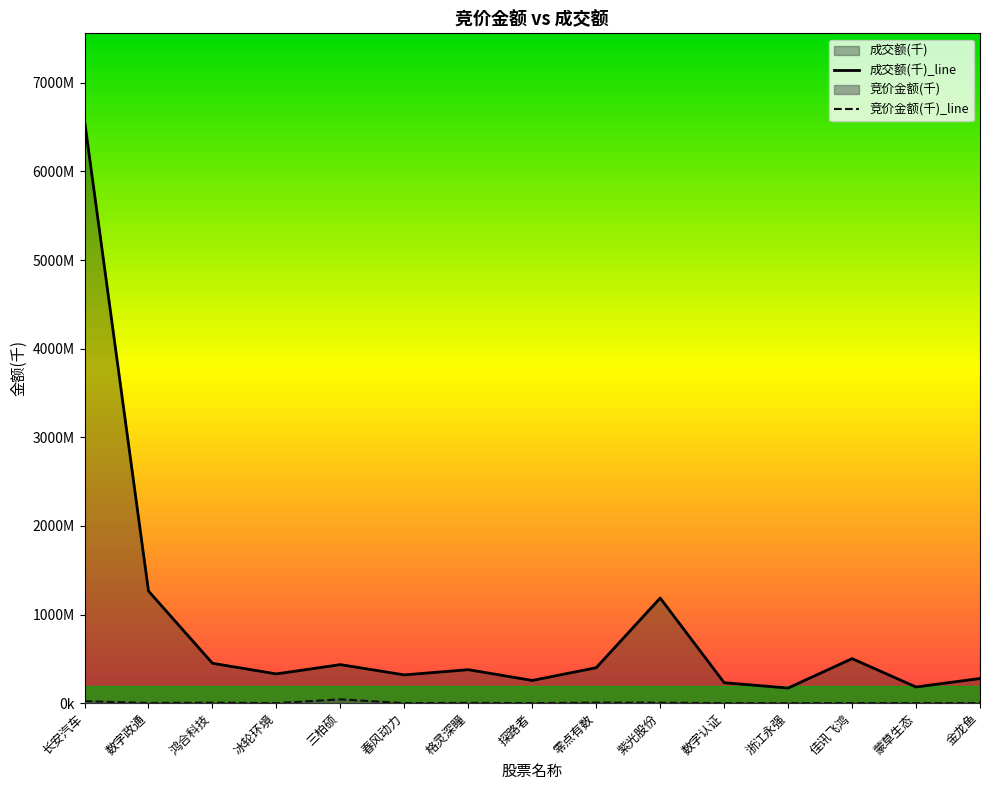

What is the maximum value for 成交额?

6572256.1